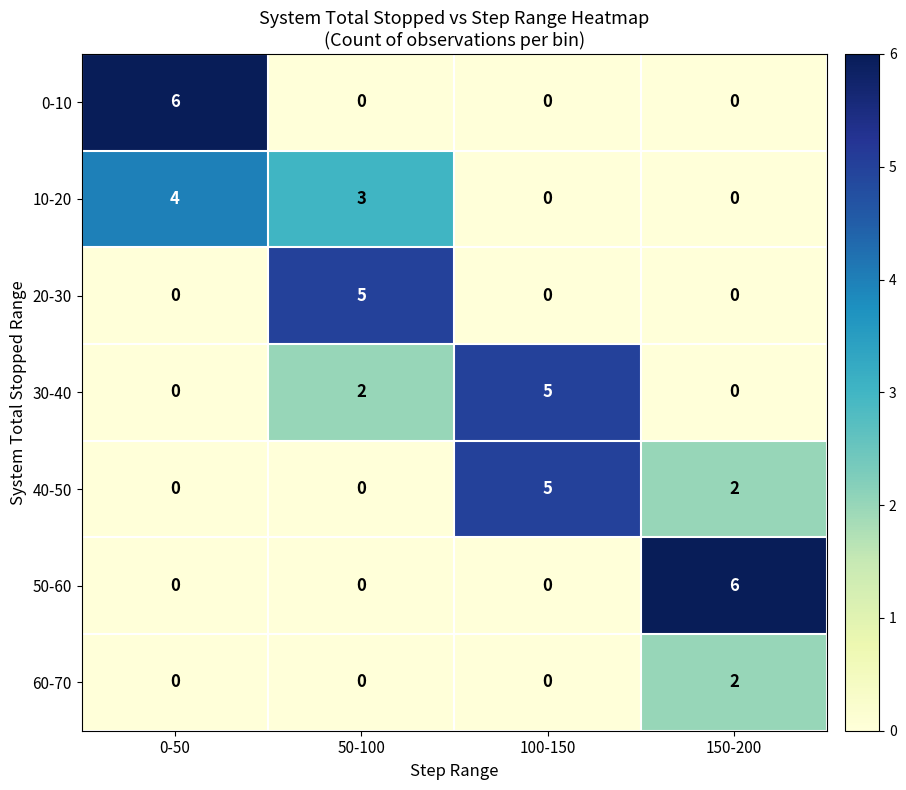

Reading right to left, list all the values displayed in this chart.

0-10: 0	0	0	6
10-20: 0	0	3	4
20-30: 0	0	5	0
30-40: 0	5	2	0
40-50: 2	5	0	0
50-60: 6	0	0	0
60-70: 2	0	0	0